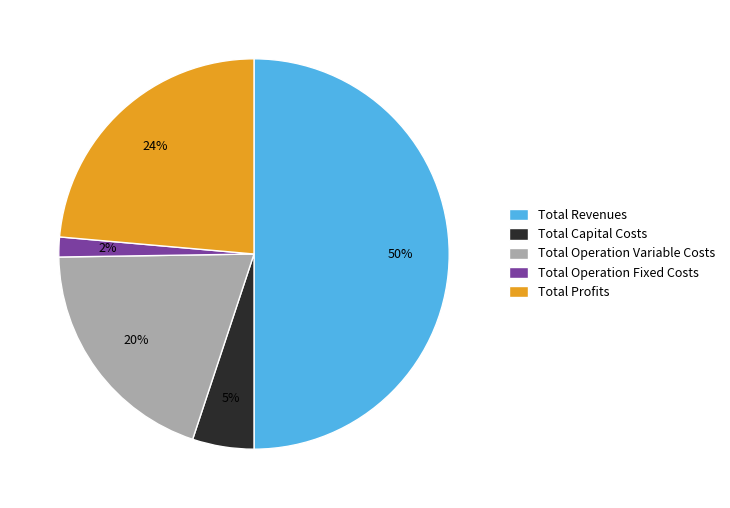

How many segments does this pie chart have?

5